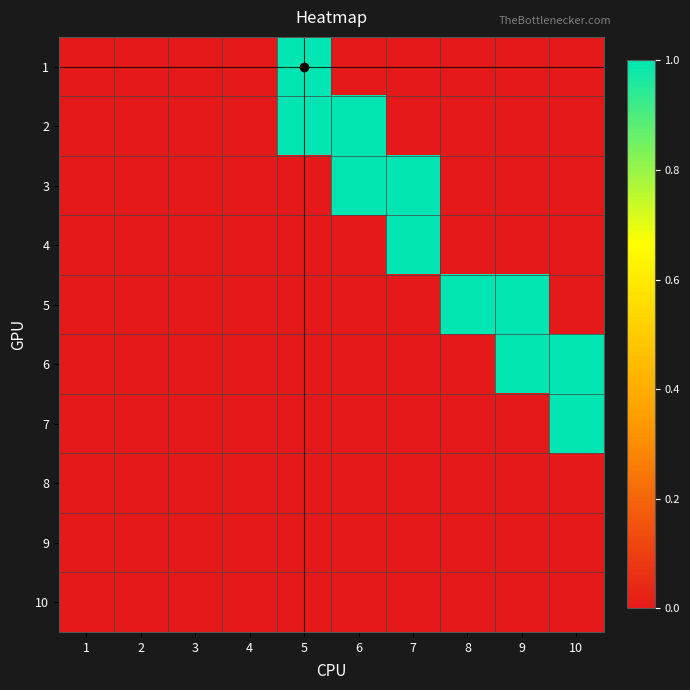

Reading left to right, what are all the values shown in this chart?

1: 1=0	2=0	3=0	4=0	5=1	6=0	7=0	8=0	9=0	10=0
2: 1=0	2=0	3=0	4=0	5=1	6=1	7=0	8=0	9=0	10=0
3: 1=0	2=0	3=0	4=0	5=0	6=1	7=1	8=0	9=0	10=0
4: 1=0	2=0	3=0	4=0	5=0	6=0	7=1	8=0	9=0	10=0
5: 1=0	2=0	3=0	4=0	5=0	6=0	7=0	8=1	9=1	10=0
6: 1=0	2=0	3=0	4=0	5=0	6=0	7=0	8=0	9=1	10=1
7: 1=0	2=0	3=0	4=0	5=0	6=0	7=0	8=0	9=0	10=1
8: 1=0	2=0	3=0	4=0	5=0	6=0	7=0	8=0	9=0	10=0
9: 1=0	2=0	3=0	4=0	5=0	6=0	7=0	8=0	9=0	10=0
10: 1=0	2=0	3=0	4=0	5=0	6=0	7=0	8=0	9=0	10=0